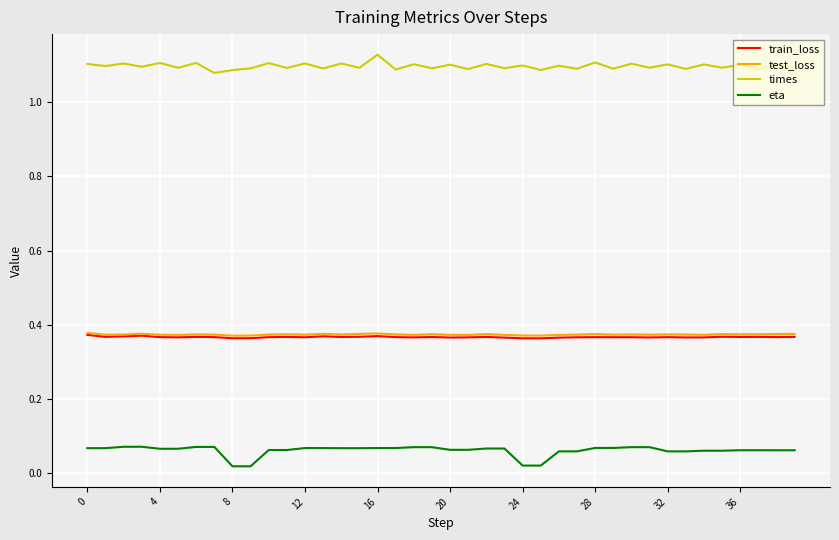

True or false: test_loss and eta cross at least once.

False